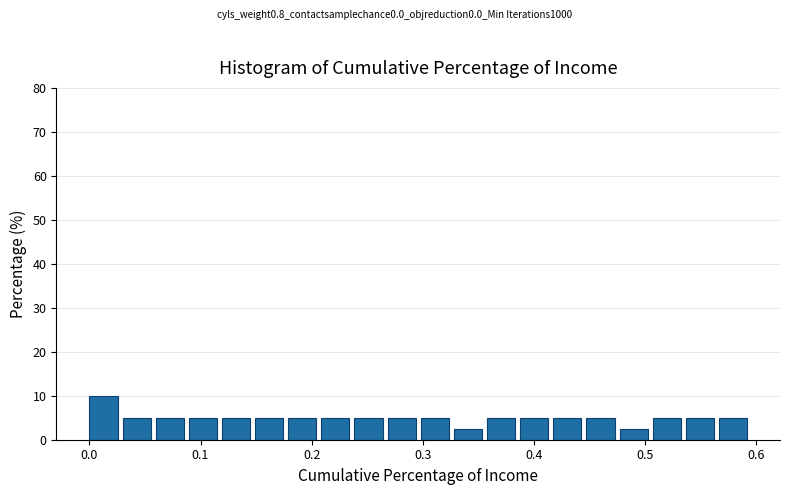

Read against the x-axis, roughly where is the centre of the tallest bar?

0.01